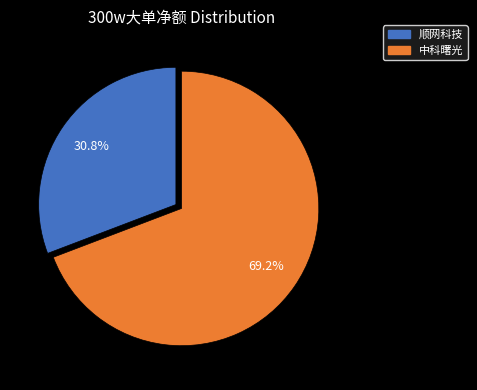

How many segments does this pie chart have?

2